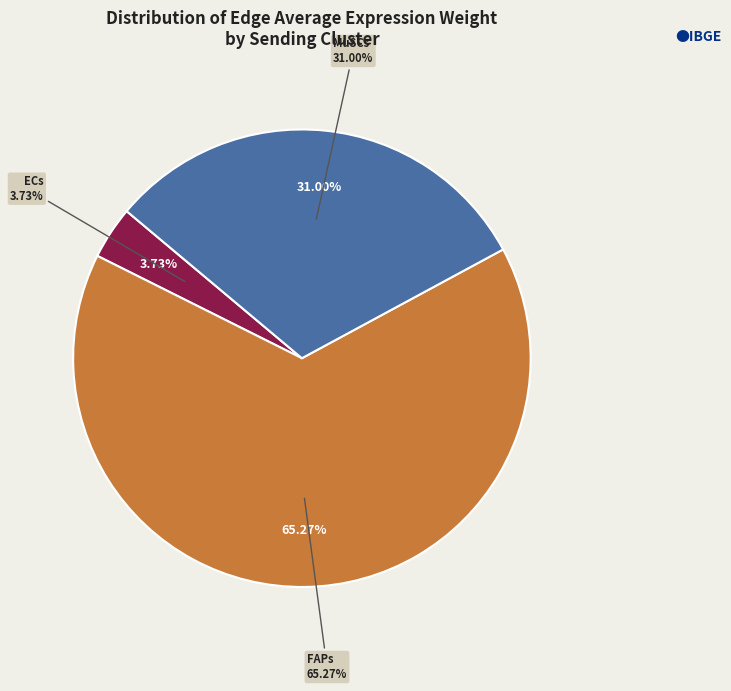

Which slice is the smallest?

ECs